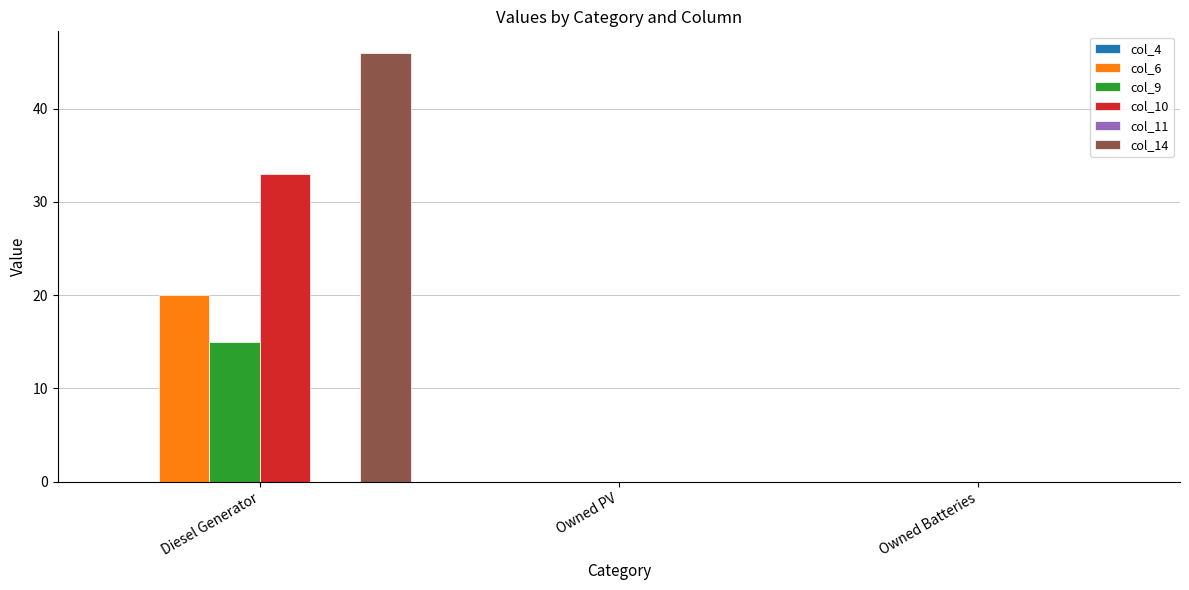

Which series has the largest range (max minus min)?

col_14